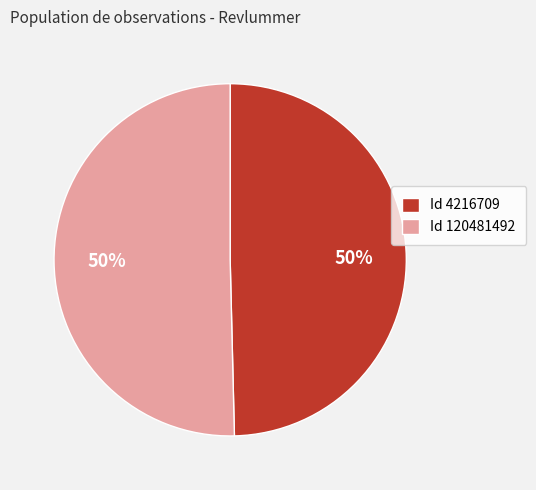

The Id 4216709 slice represents 50% of the pie. True or false?

True